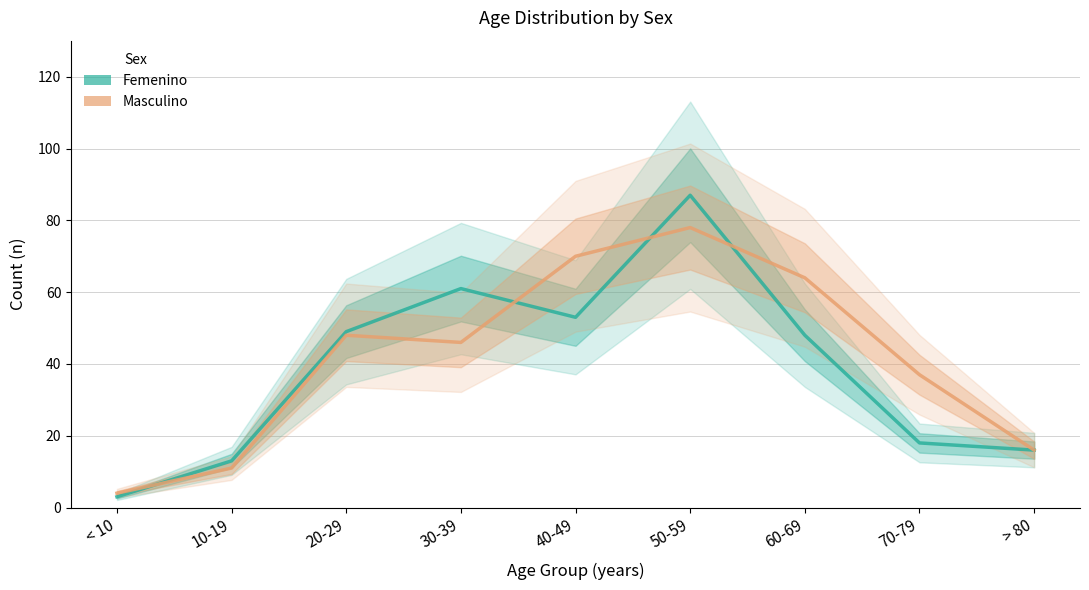

Where does the Femenino series first go above 48?

20-29